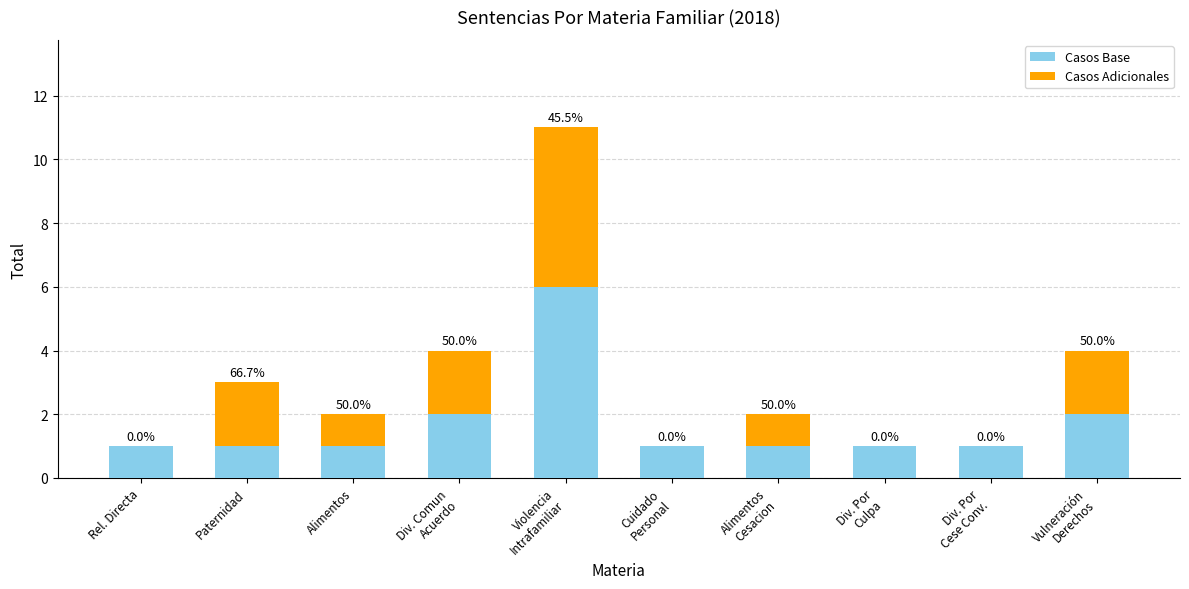

Which has a higher value, Paternidad or Violencia
Intrafamiliar?

Violencia
Intrafamiliar